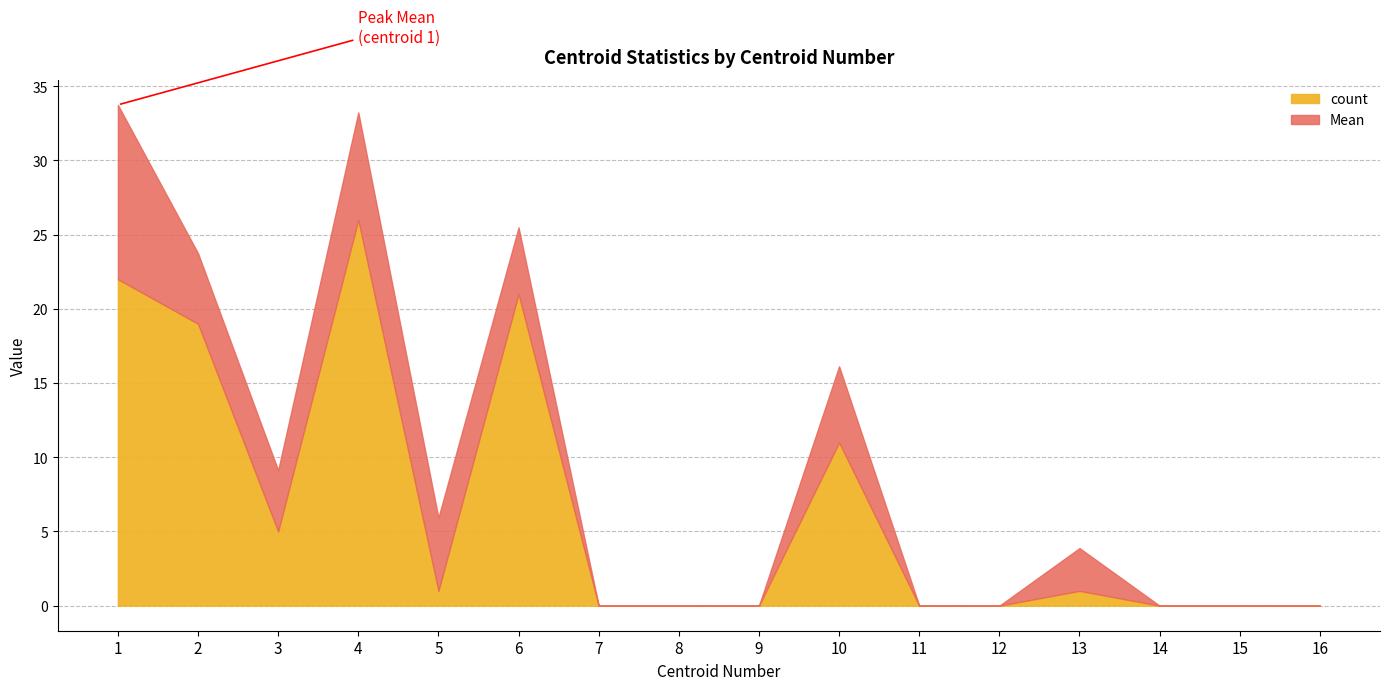

How many intersections are there between count and Mean?

2